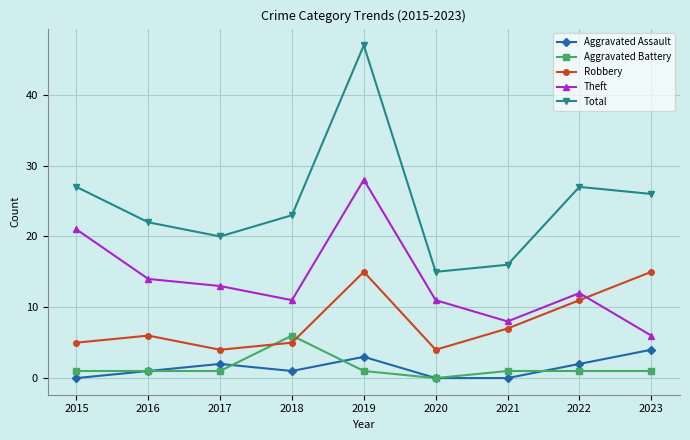

Is the value of Aggravated Assault at 2023 greater than the value of Theft at 2019?

No